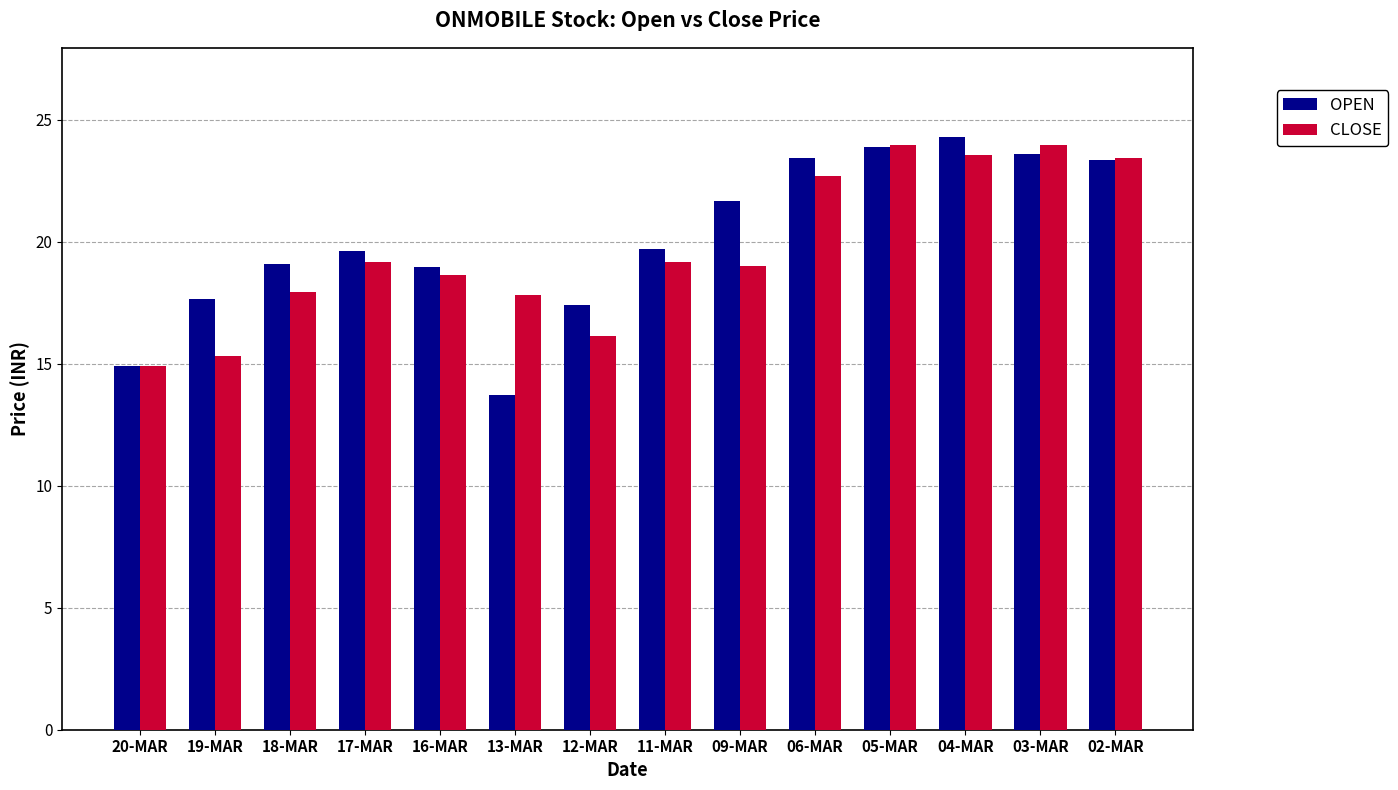

Rank the series by their average value, from highest to lowest.

OPEN, CLOSE